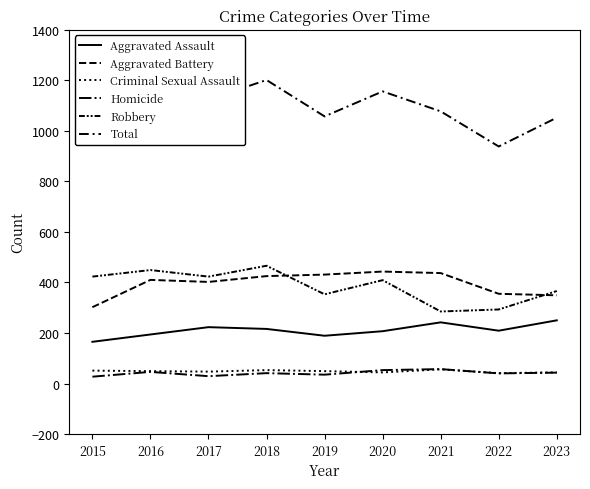

What is the difference between the second highest and second lowest values in the Homicide series?

24